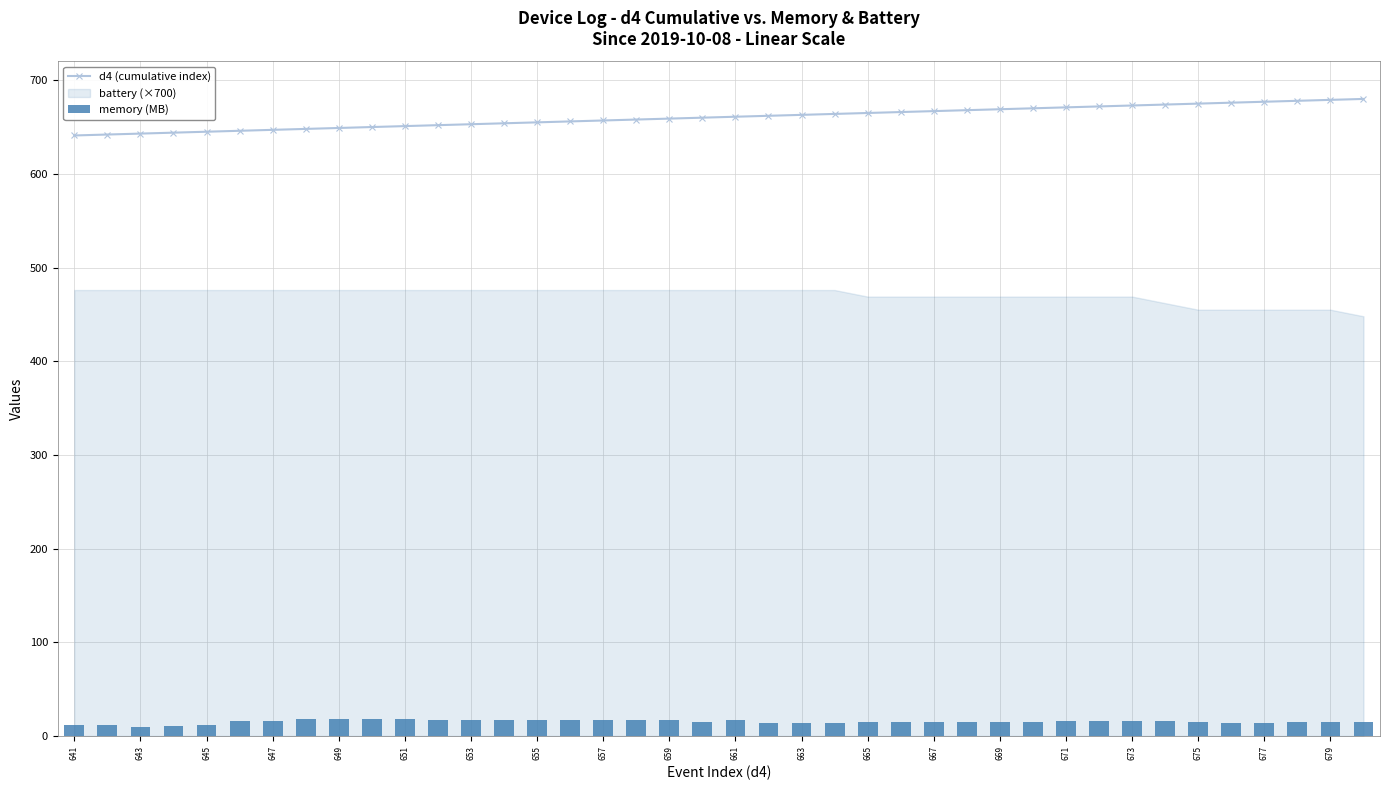

What is the smallest value displayed?

10